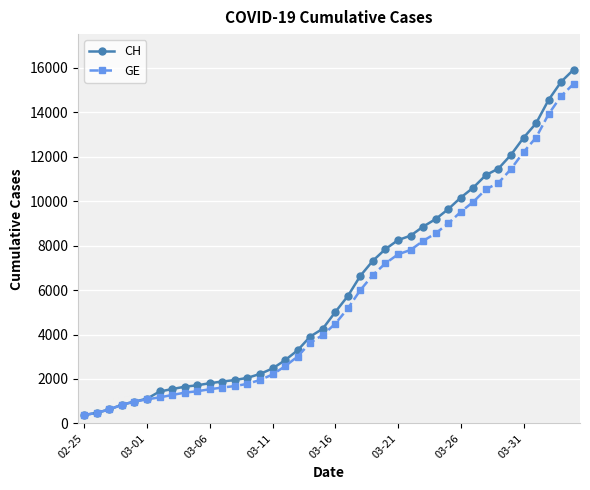

What is the average value of the CH series?

6053